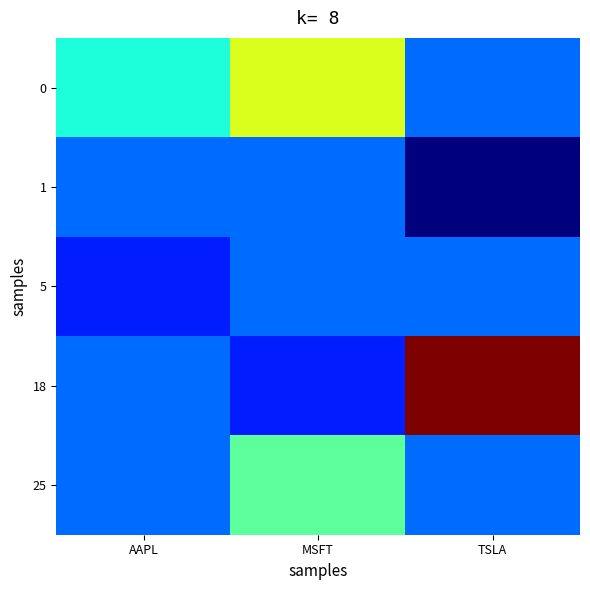

Reading right to left, extract all data points from this chart.

0: TSLA=0	MSFT=5	AAPL=2
1: TSLA=-3	MSFT=0	AAPL=0
5: TSLA=0	MSFT=0	AAPL=-1
18: TSLA=10	MSFT=-1	AAPL=0
25: TSLA=0	MSFT=3	AAPL=0